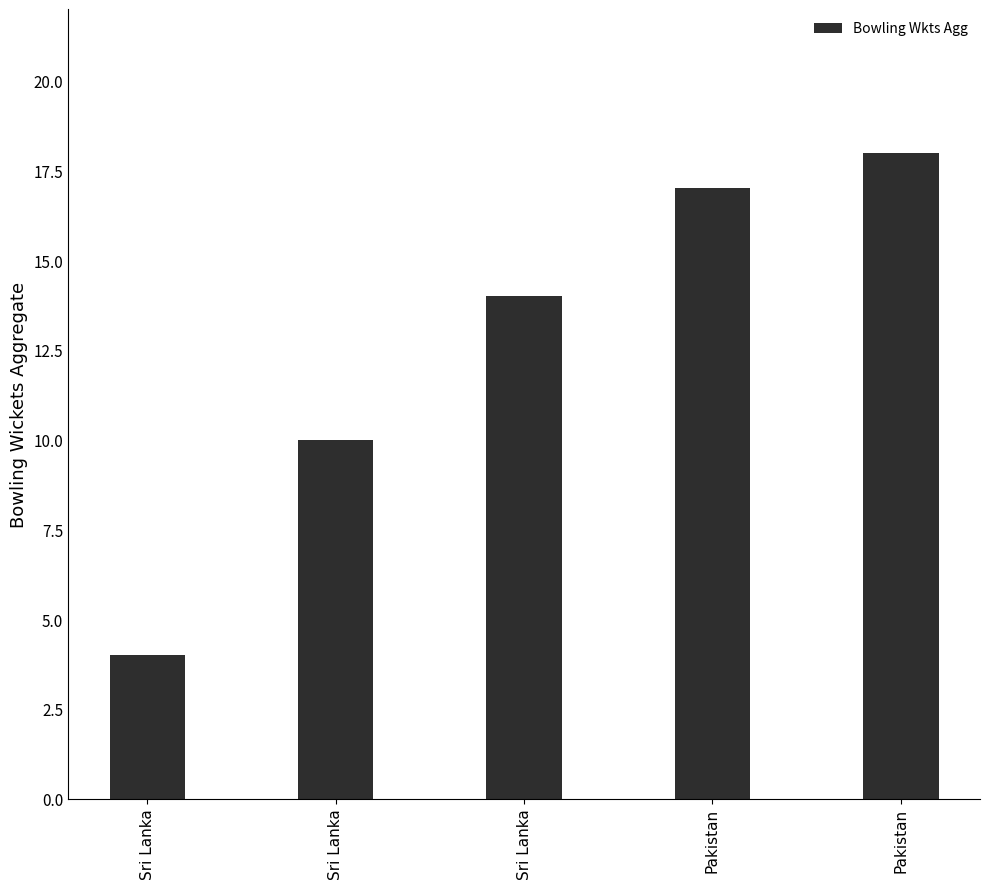

Is it true that the value at 10 is 6?

False